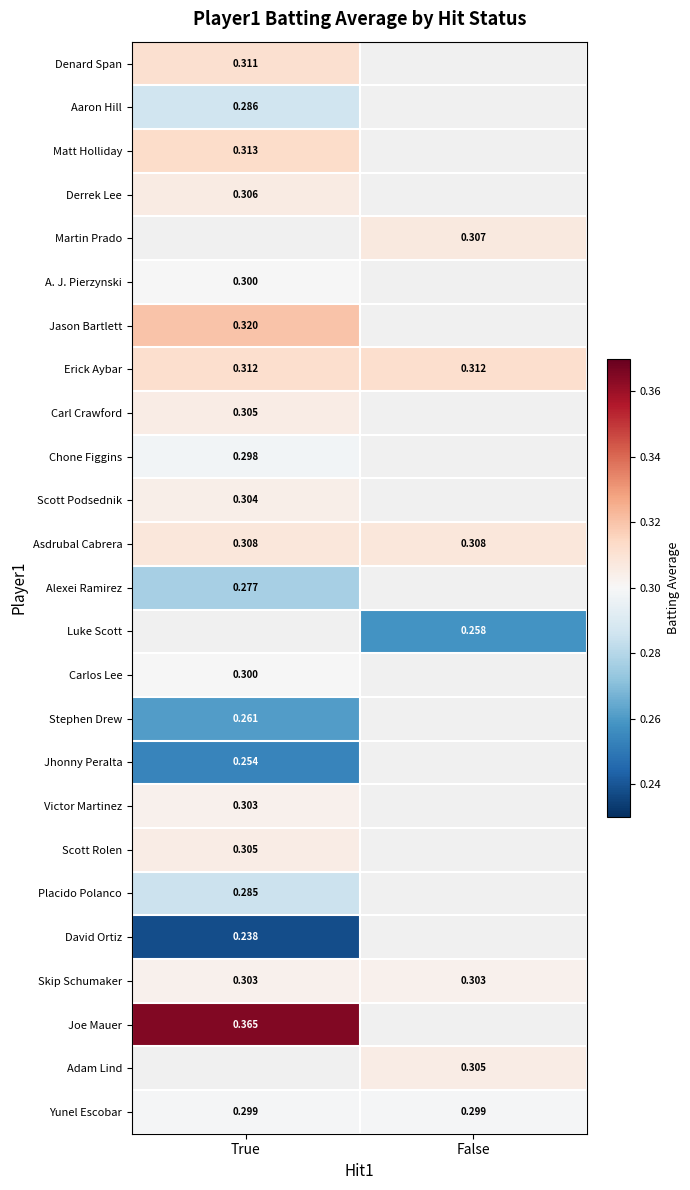

Count the number of data series in this chart.

25